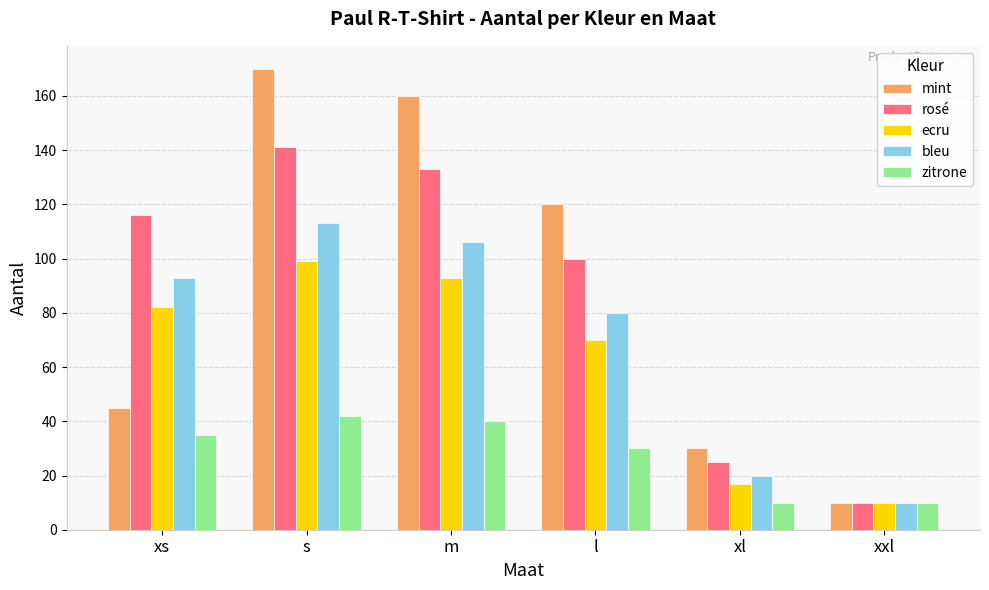

How many data points in ecru are less than 82?

3